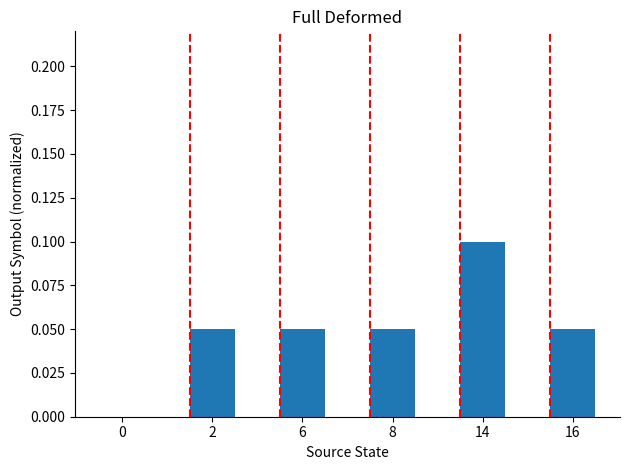

What is the sum of all values?

0.3